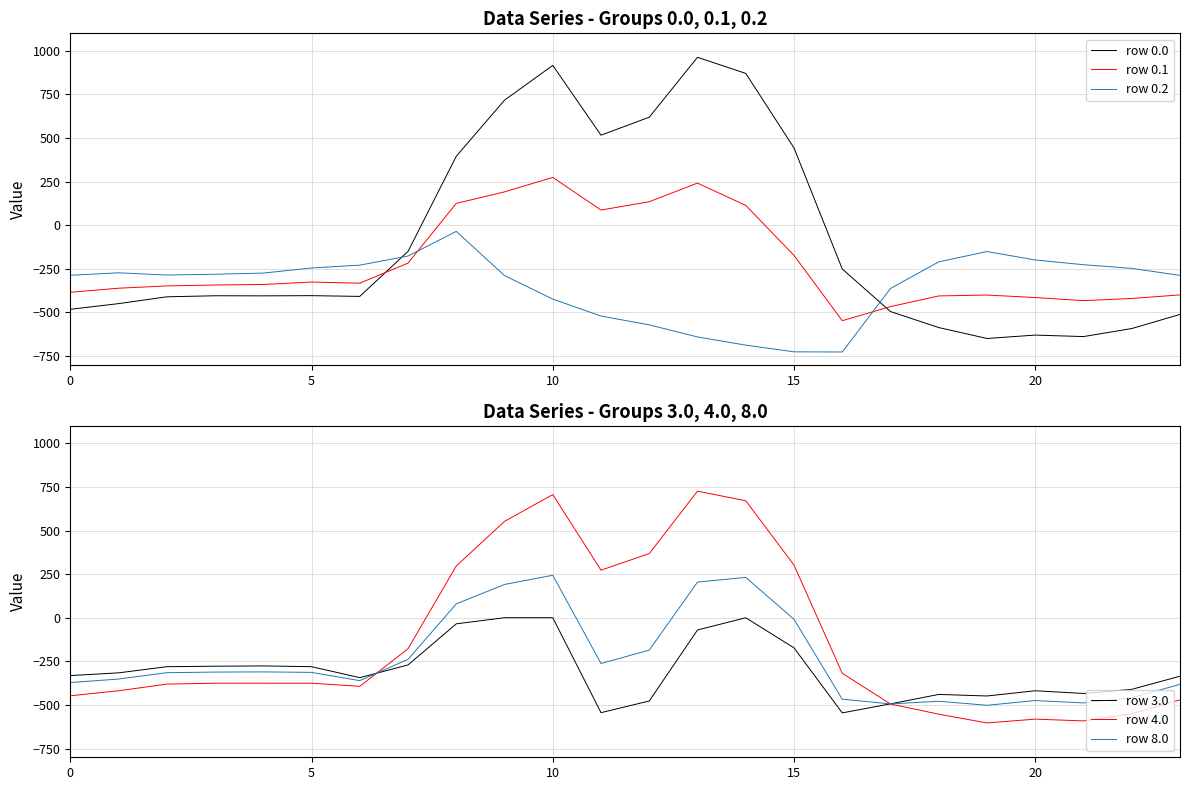

Which category has the lowest value in the row 8.0 series?

19